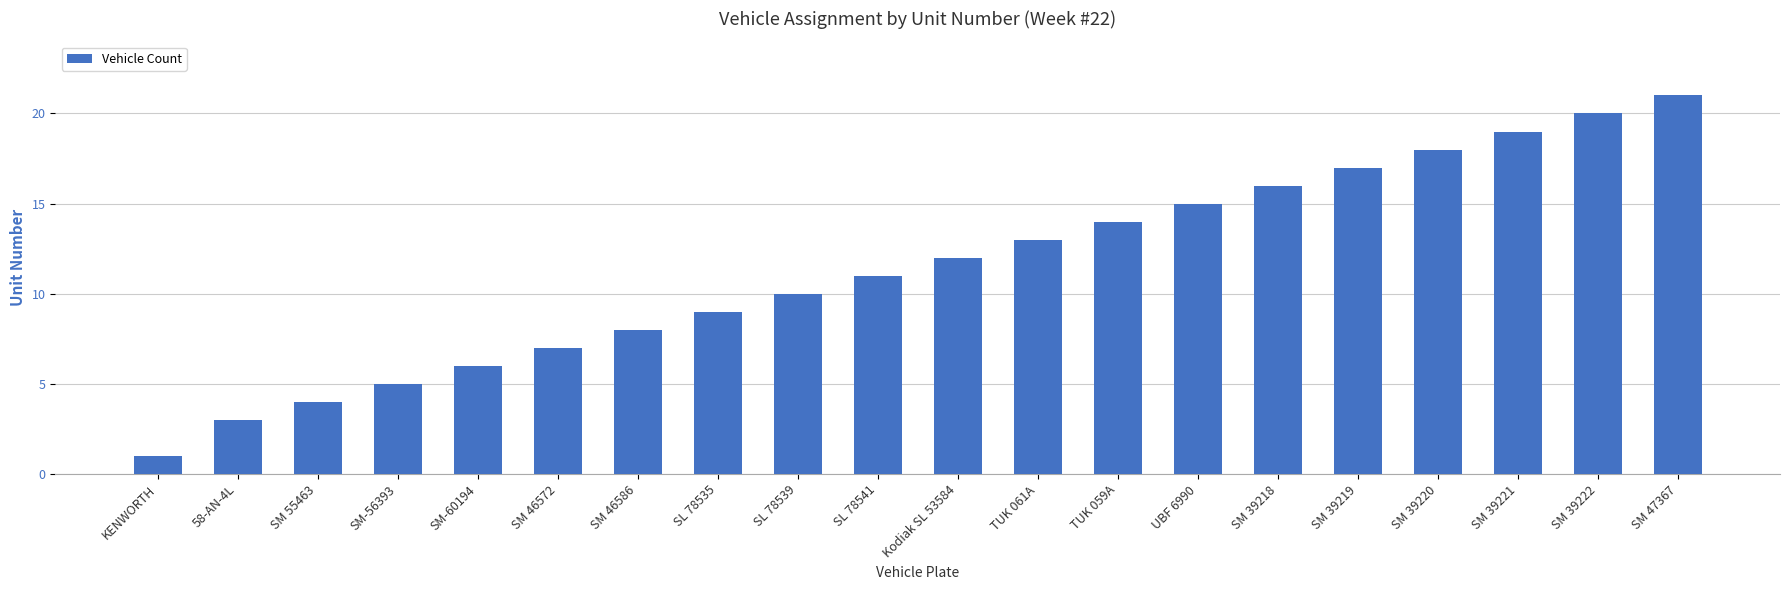

Reading left to right, extract all data points from this chart.

1	3	4	5	6	7	8	9	10	11	12	13	14	15	16	17	18	19	20	21